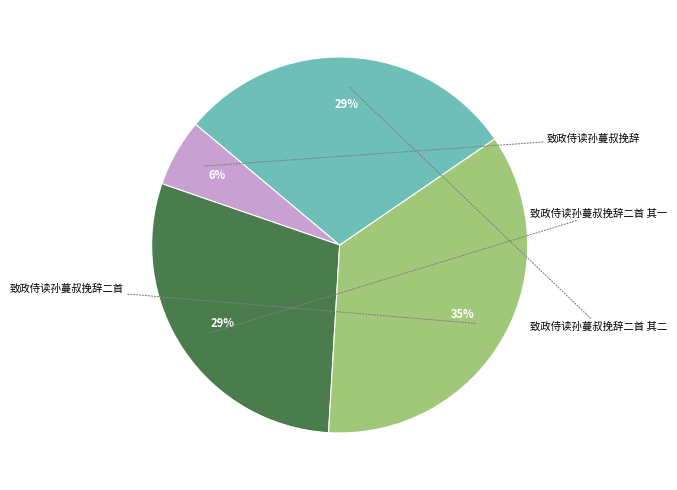

Does any single category account for the majority?

No